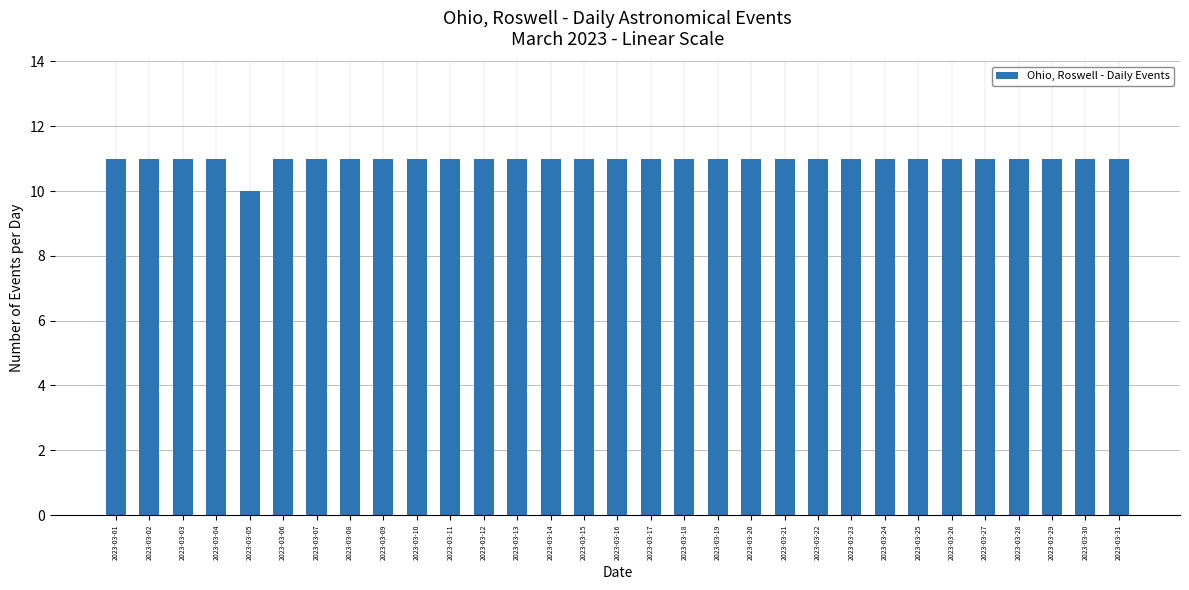

What is the difference between the maximum and minimum values?

1